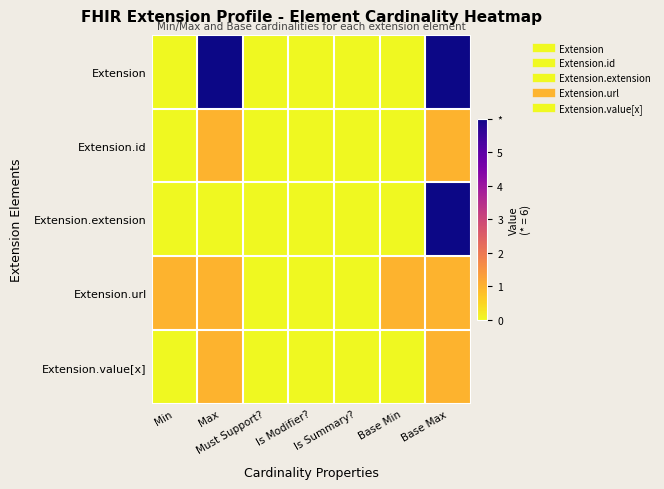

At which category does the chart reach its minimum across all series?

Min